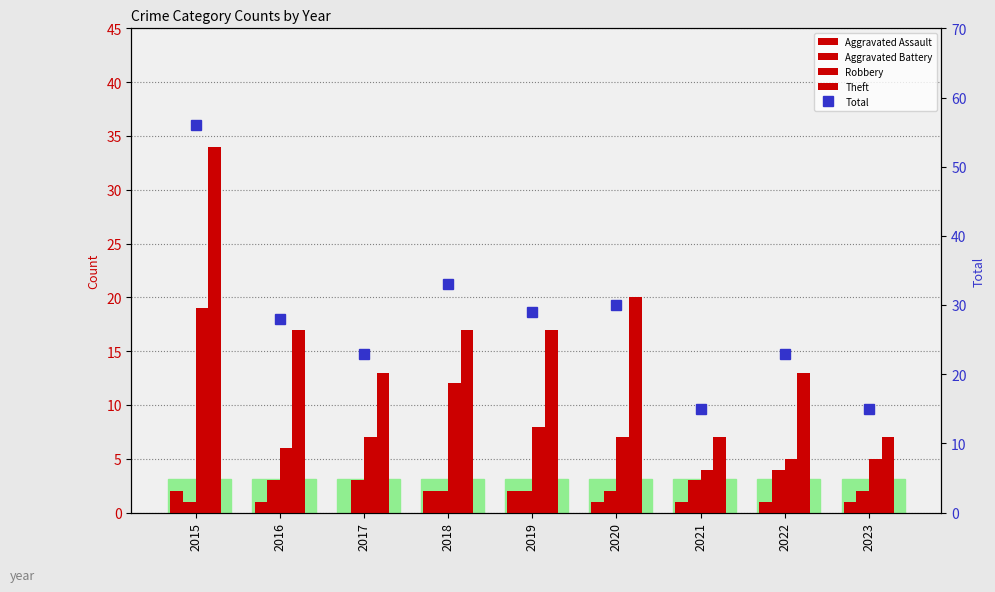

Which category has the lowest value in the Theft series?

2021